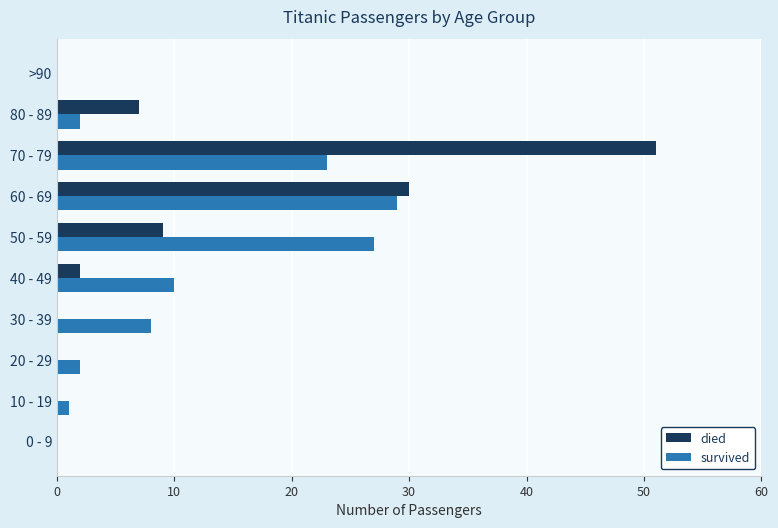

How many series are shown in this chart?

2